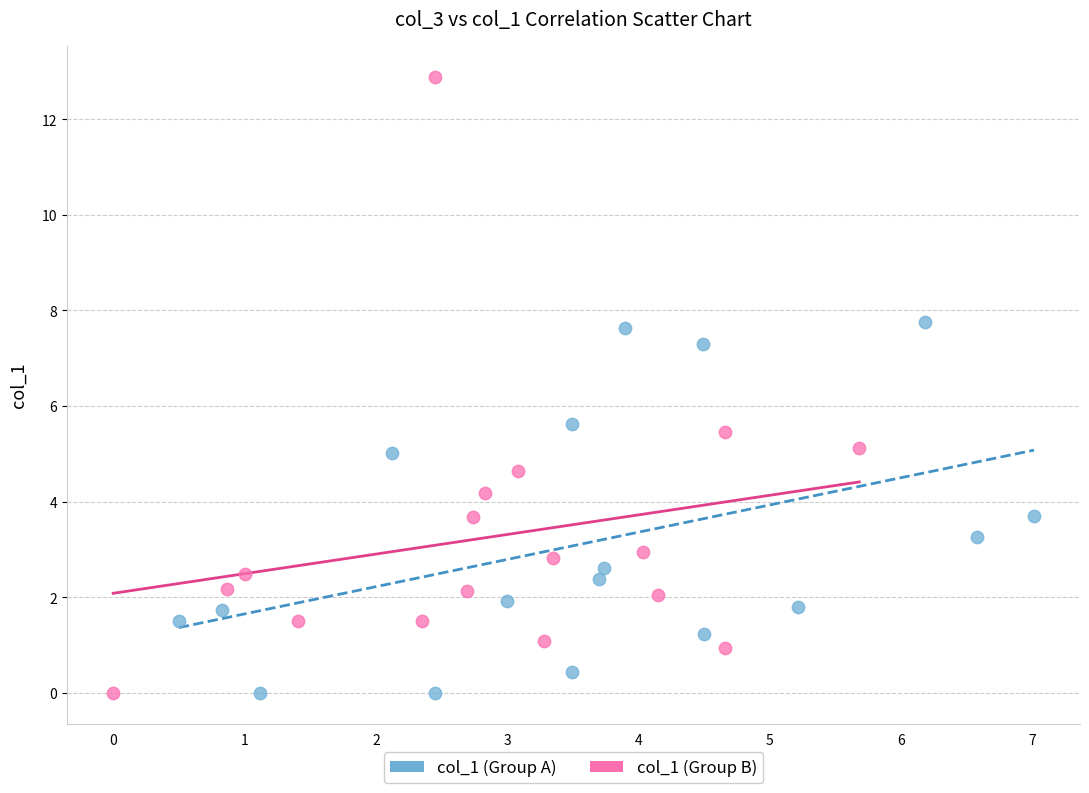

Which series reaches the maximum Y coordinate?

col_1 (Group B)